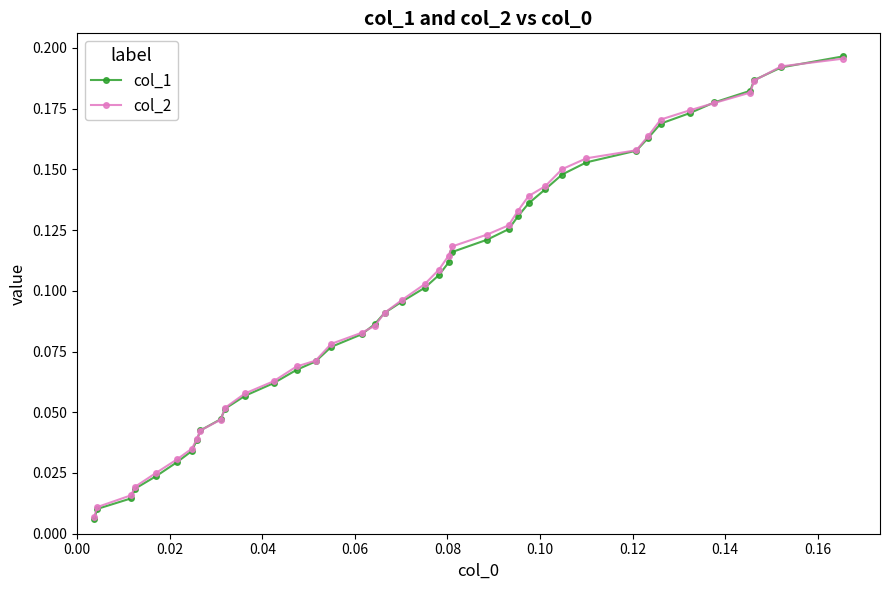

At how many categories does at least one series exceed 0?

40